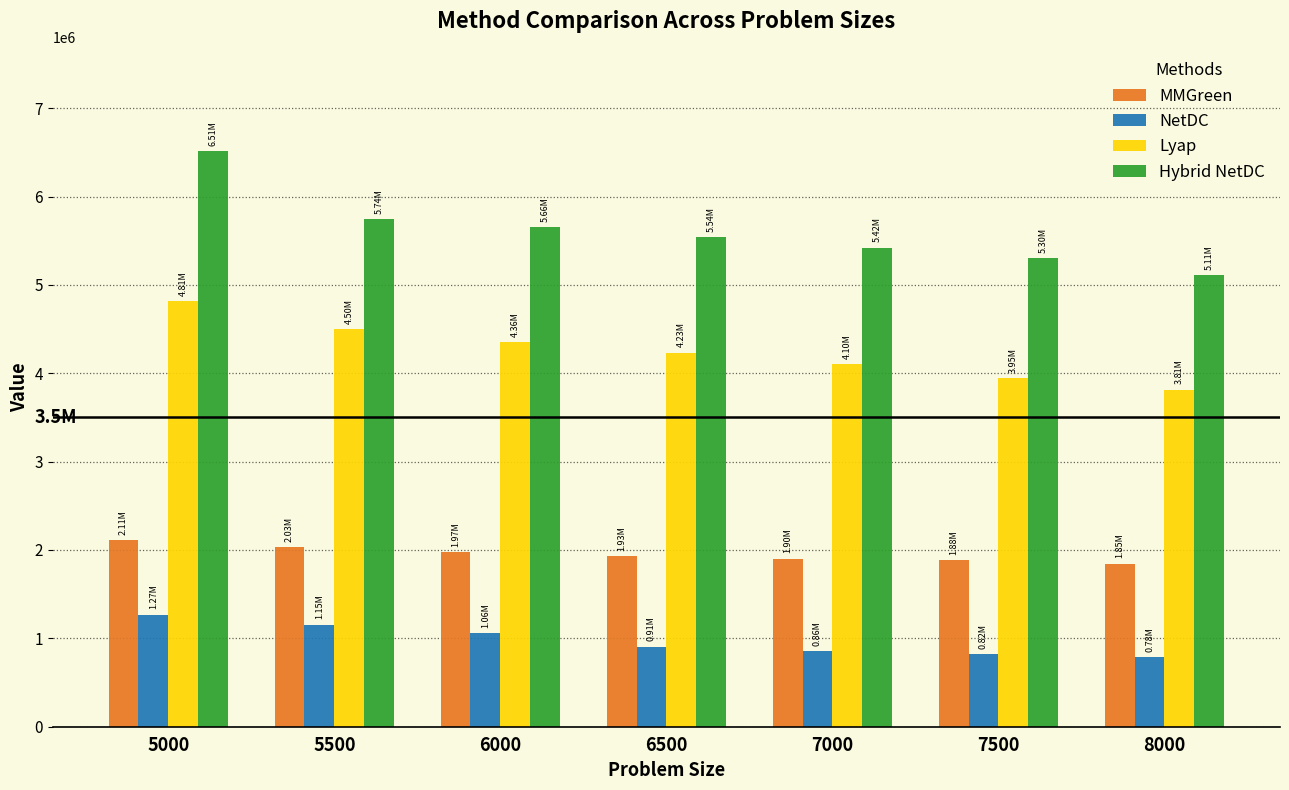

What is the sum of the Lyap values at 7000 and 7500?

8046000.0